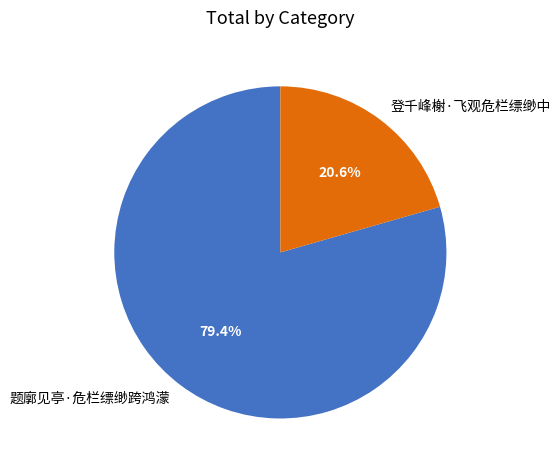

To the nearest percent, what is the combined percentage of 题廓见亭·危栏缥缈跨鸿濛 and 登千峰榭·飞观危栏缥缈中?

100%